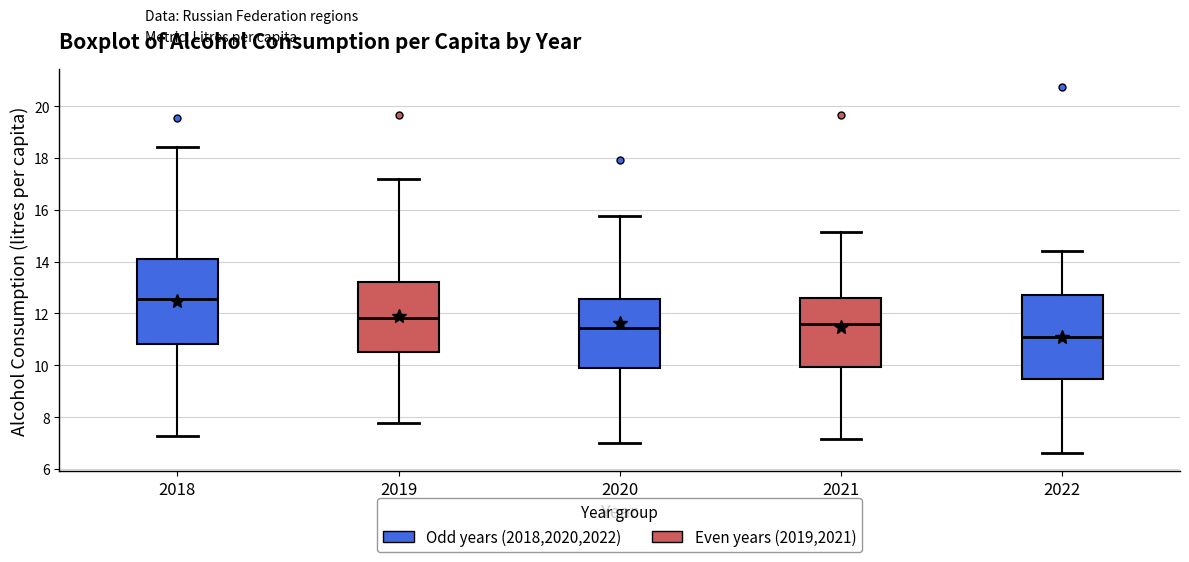

Reading left to right, read every box against the y-axis: the position of its median line, the range the box covers, and the ends of its whiskers. The values are not printed on the chart, so give them approximately, as read against the axis.

2018: median 12.6, box 10.8 to 14.2, whiskers 7.2 to 18.4
2019: median 11.8, box 10.6 to 13.2, whiskers 7.8 to 17.2
2020: median 11.4, box 10.0 to 12.6, whiskers 7.0 to 15.8
2021: median 11.6, box 10.0 to 12.6, whiskers 7.2 to 15.2
2022: median 11.2, box 9.4 to 12.6, whiskers 6.6 to 14.4